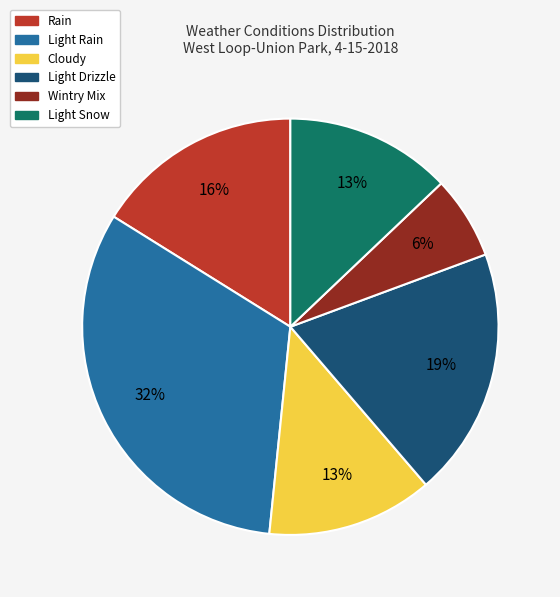

What is the largest slice in the pie chart?

Light Rain